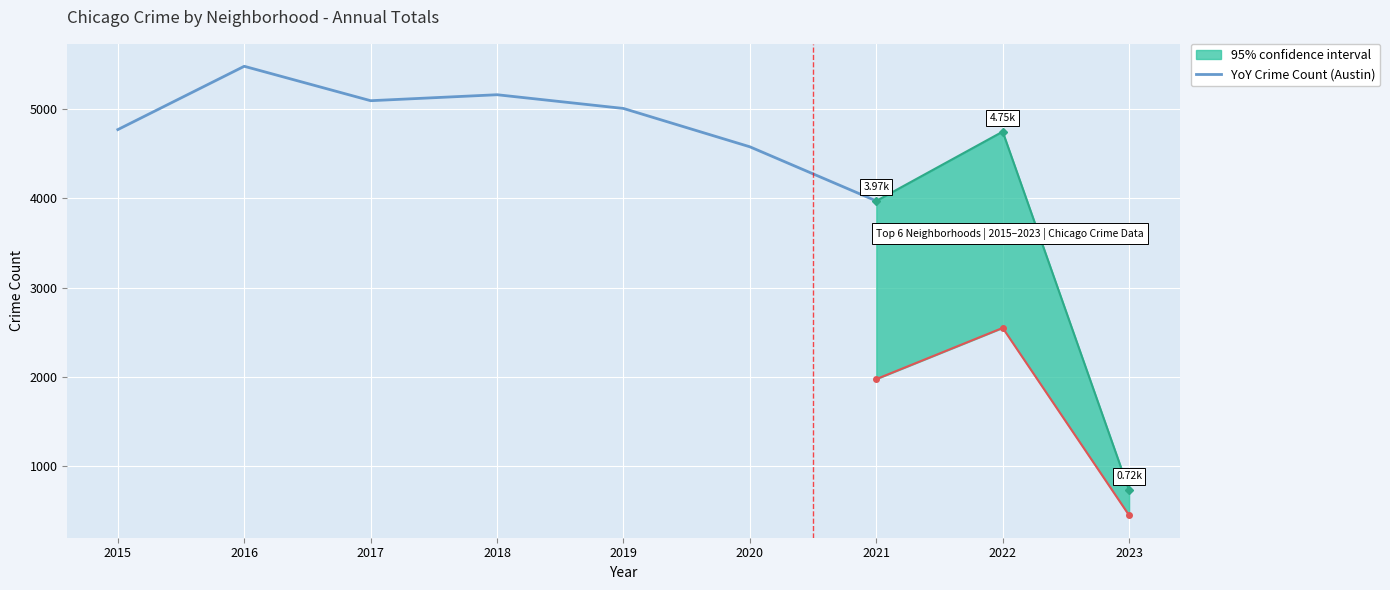

What is the maximum value shown in the chart?

5481